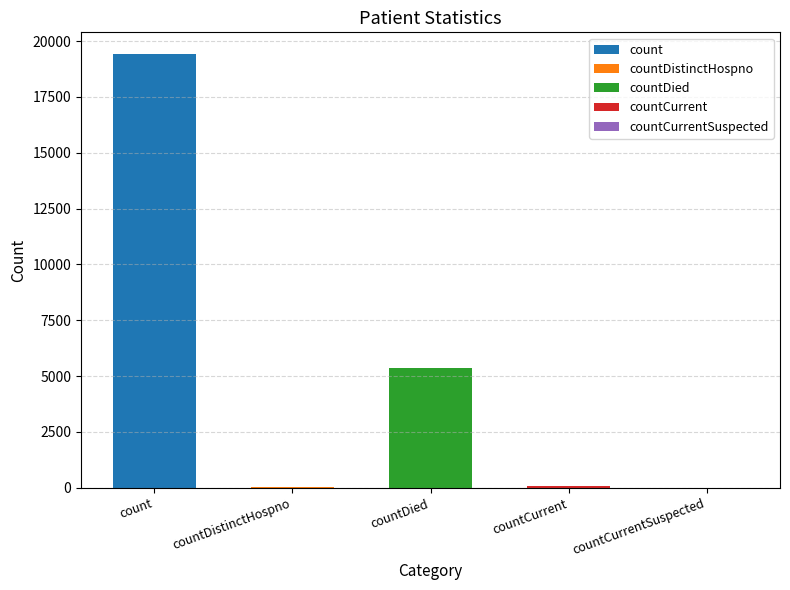

Read the value at countDistinctHospno, to the nearest 10.

40